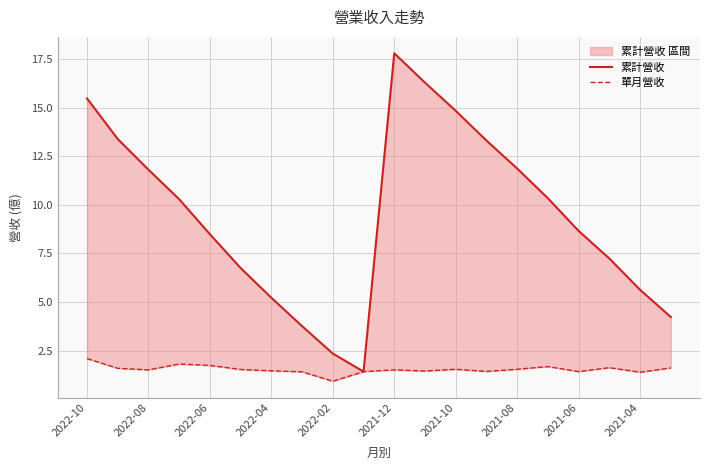

What is the minimum value for 單月營收?

0.9